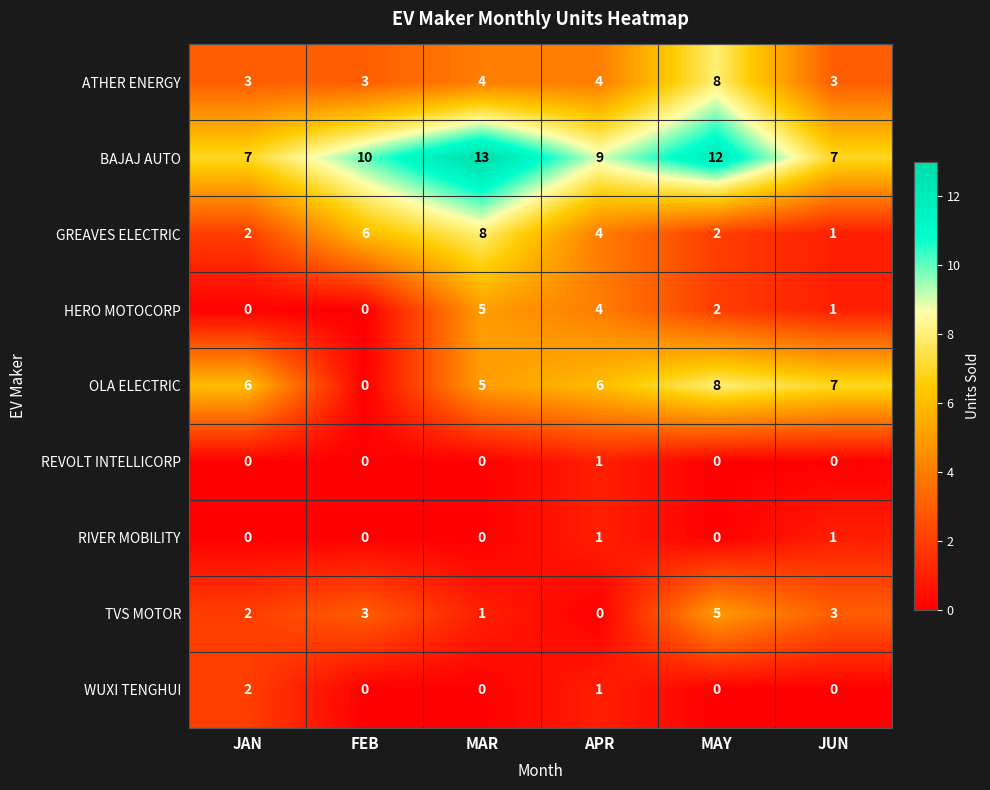

Is it true that REVOLT INTELLICORP equals 0 at APR?

False